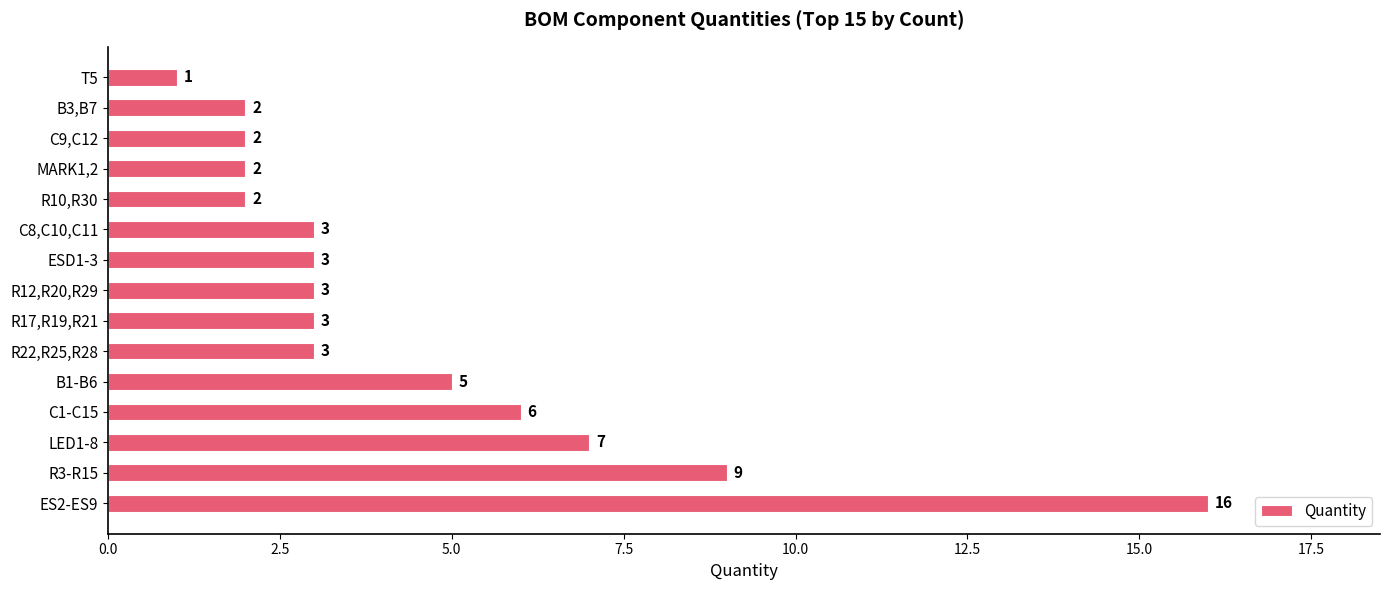

True or false: the data shows 2 at MARK1,2.

True